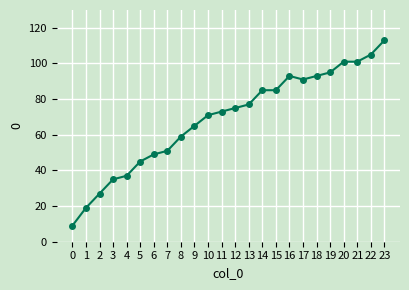

What is the difference between the second highest and minimum values?

96